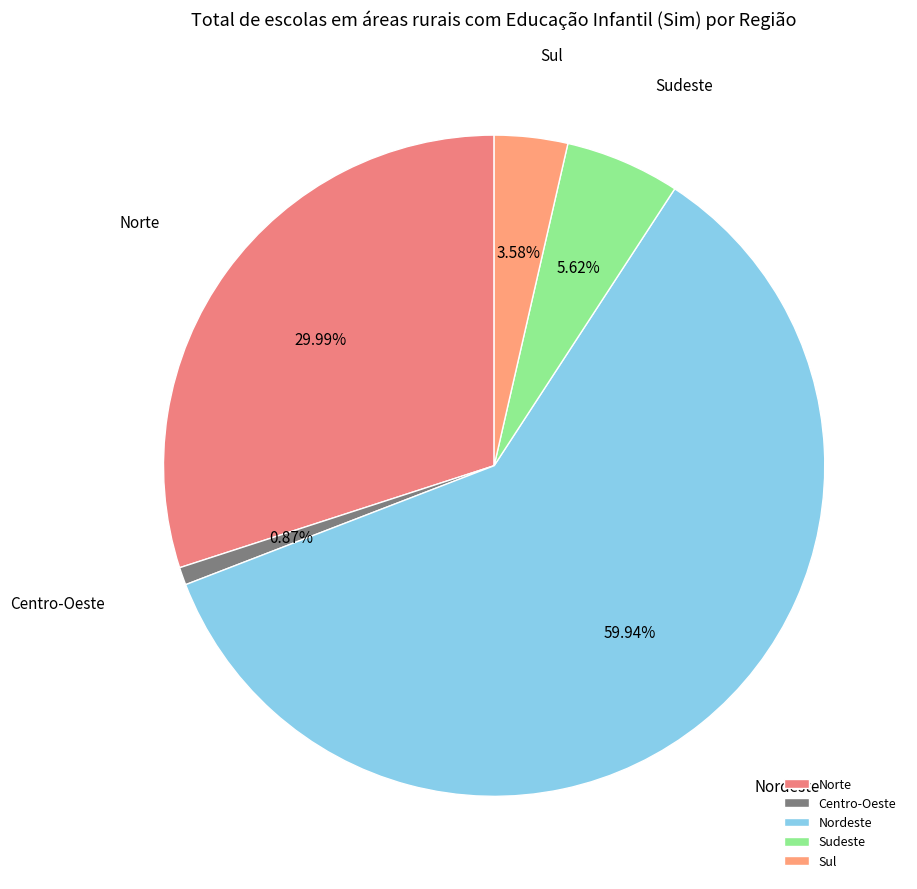

Is Sul the majority of the pie?

No